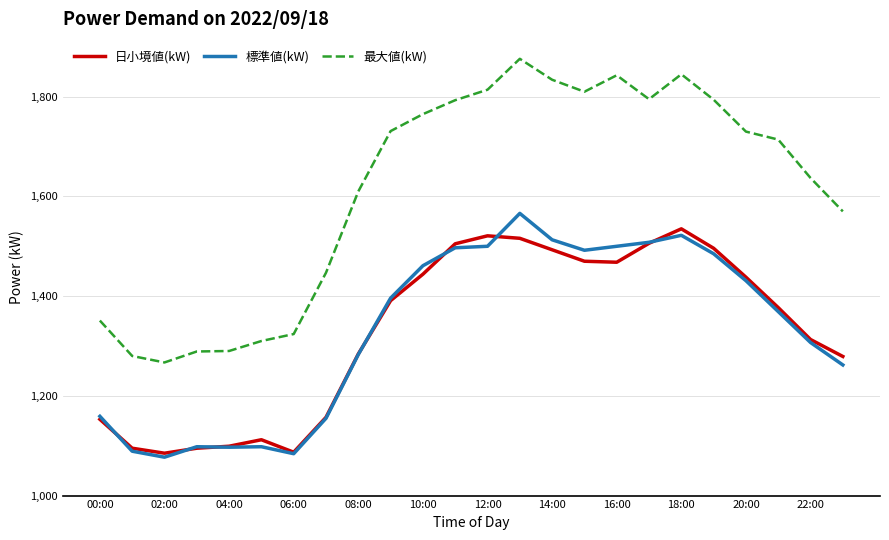

What is the maximum value for 日小境値(kW)?

1535